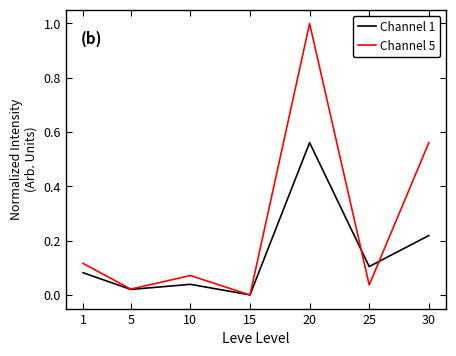

List the series in order of their overall mean, highest first.

Channel 5, Channel 1